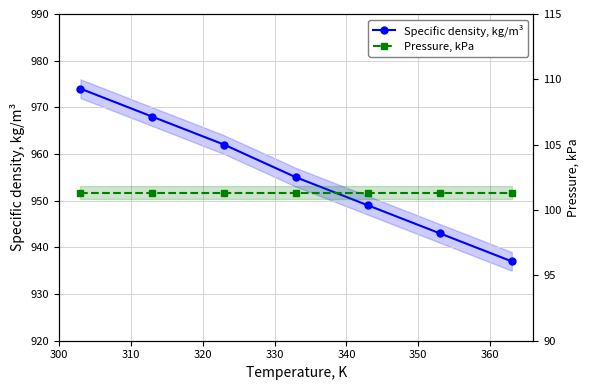

What is the maximum value shown in the chart?

974.0